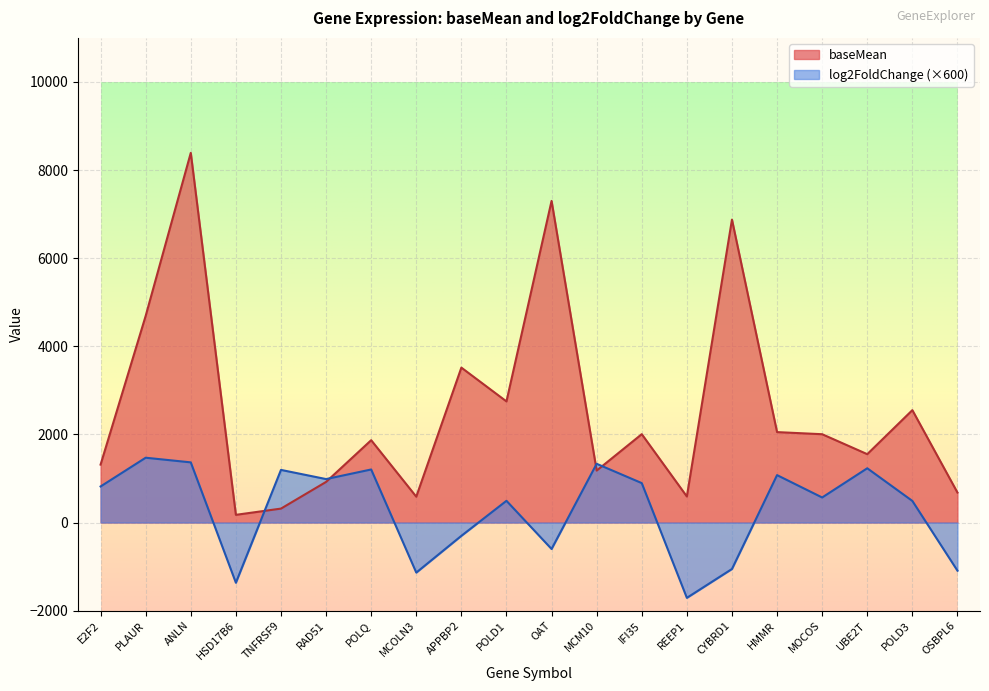

In log2FoldChange_scaled, how many points are higher than both neighbors (excluding endpoints)?

7